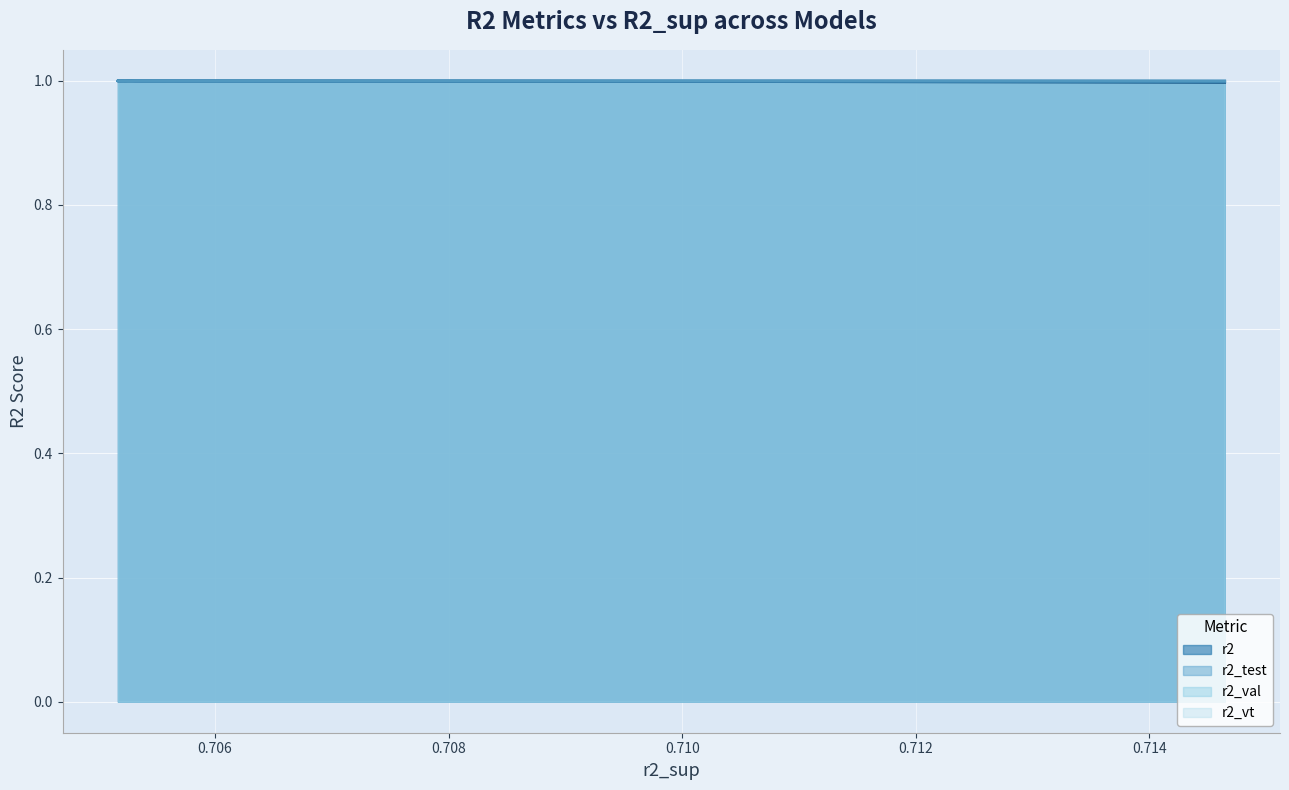

How many lines are shown in the chart?

4